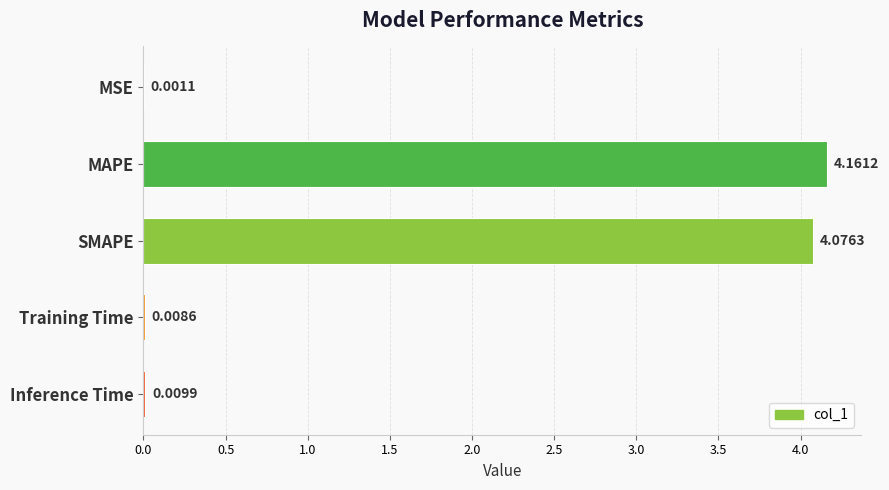

What is the change in value from SMAPE to Inference Time?

-4.1